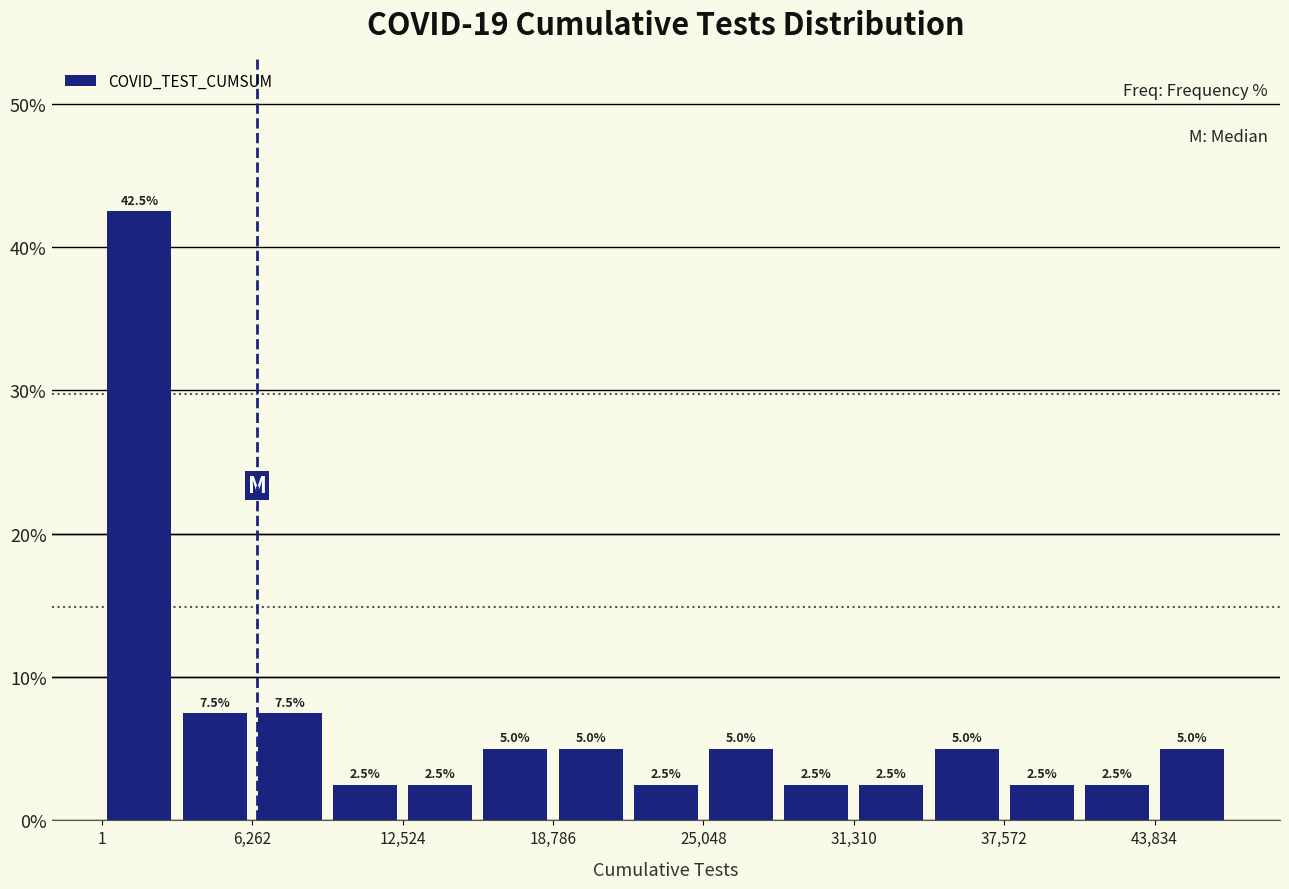

Read against the x-axis, roughly where is the centre of the tallest bar?

2000